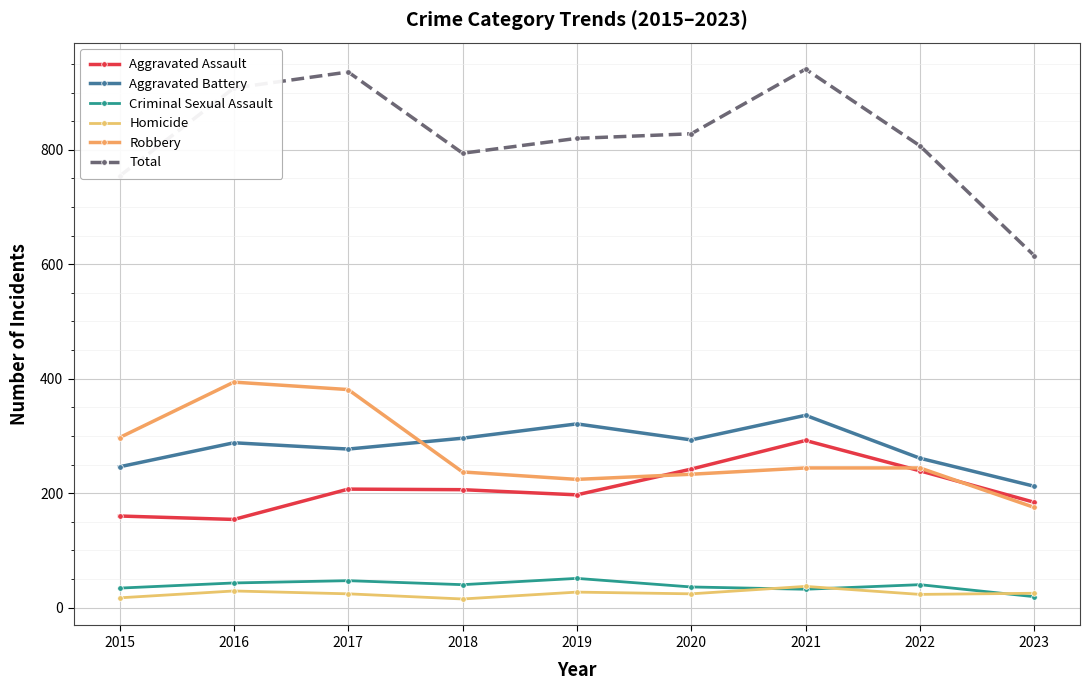

Reading left to right, list all the values displayed in this chart.

Aggravated Assault: 160	154	207	206	197	242	292	239	184
Aggravated Battery: 246	288	277	296	321	293	336	261	212
Criminal Sexual Assault: 34	43	47	40	51	36	32	40	19
Homicide: 17	29	24	15	27	24	37	23	25
Robbery: 297	394	381	237	224	233	244	244	175
Total: 754	908	936	794	820	828	941	807	615